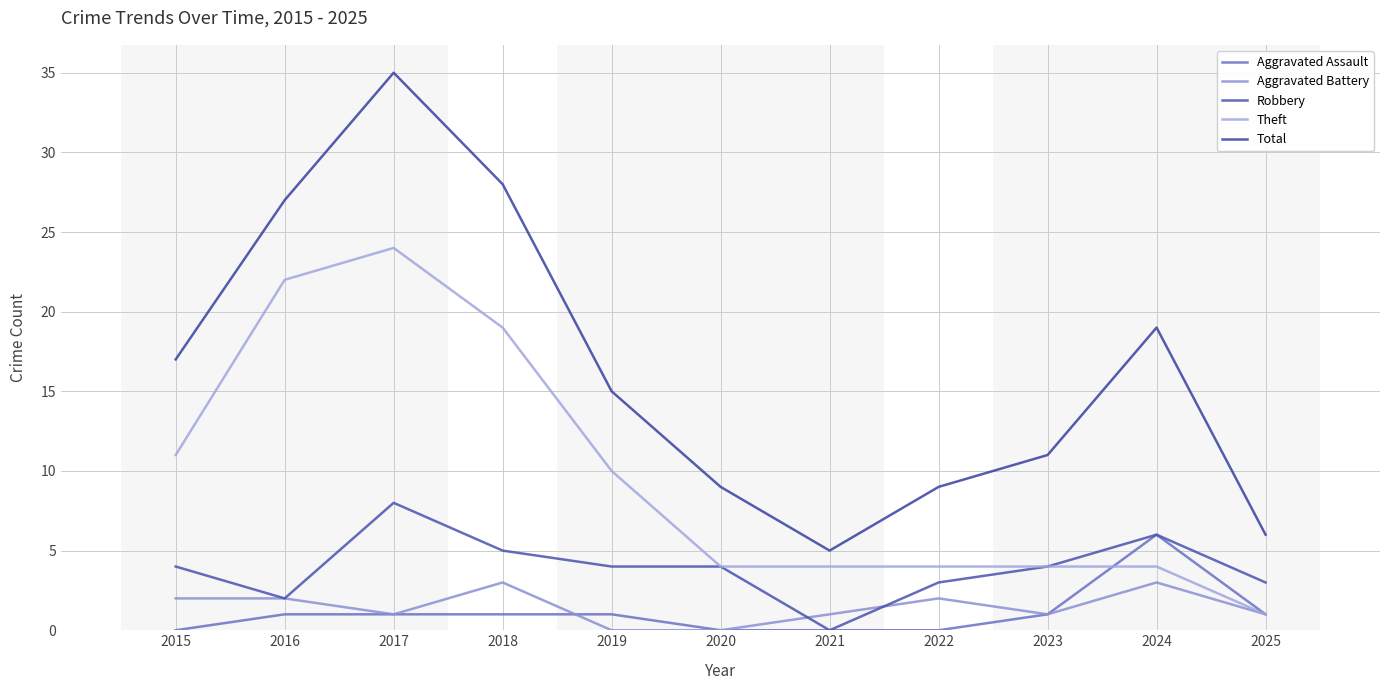

True or false: Total and Aggravated Assault cross at least once.

False